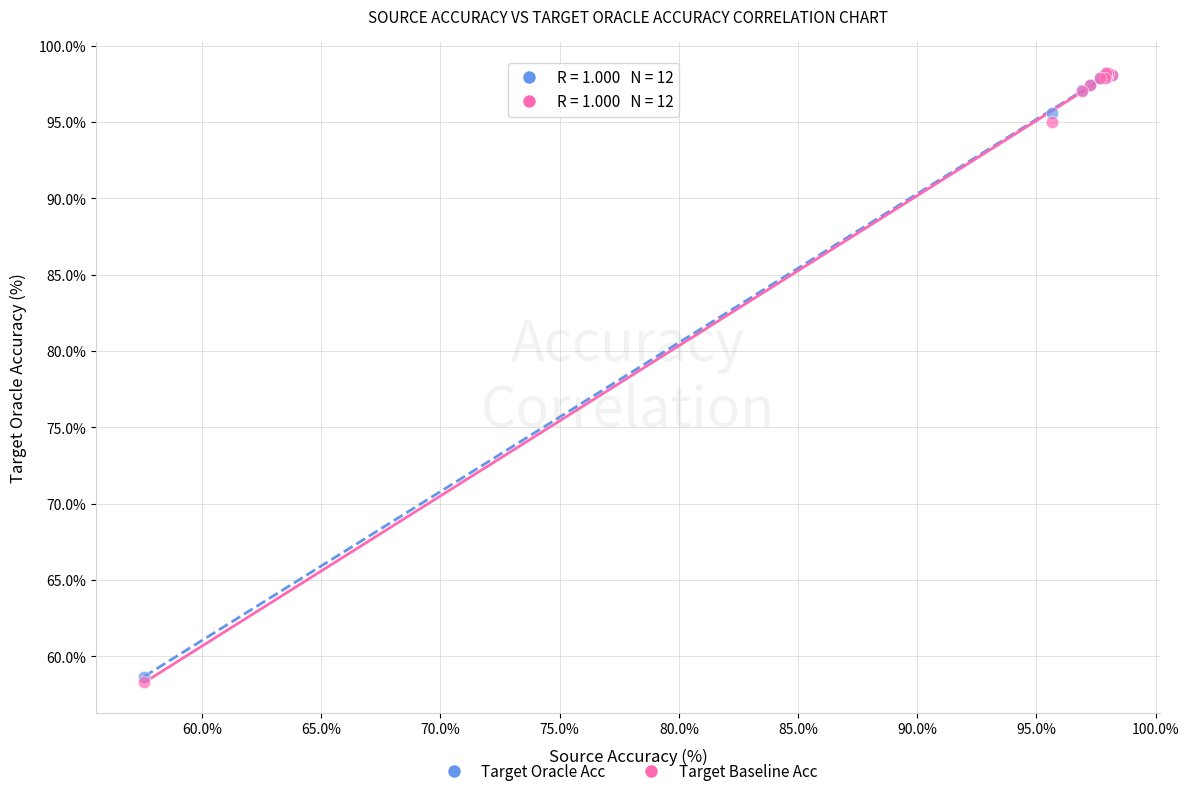

Across all series, what Y value is closest to 78?

95.0